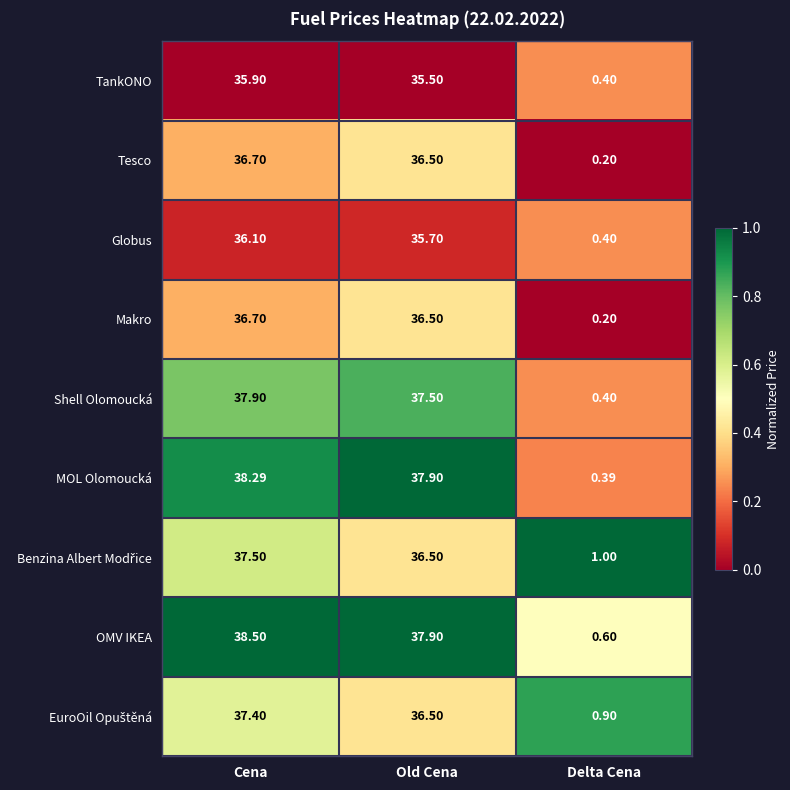

At which label does Shell Olomoucká reach its minimum?

Delta Cena